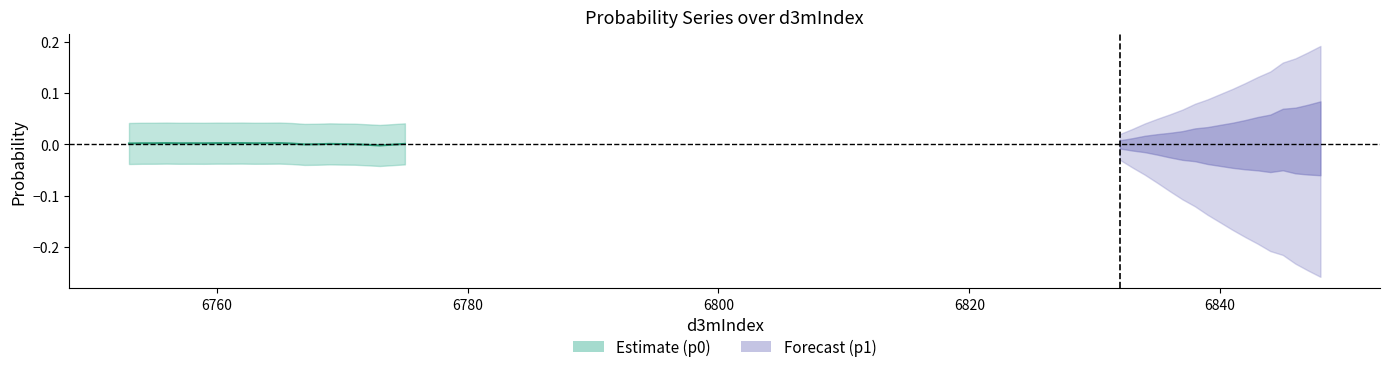

True or false: the data shows -0.0 at 20.

False